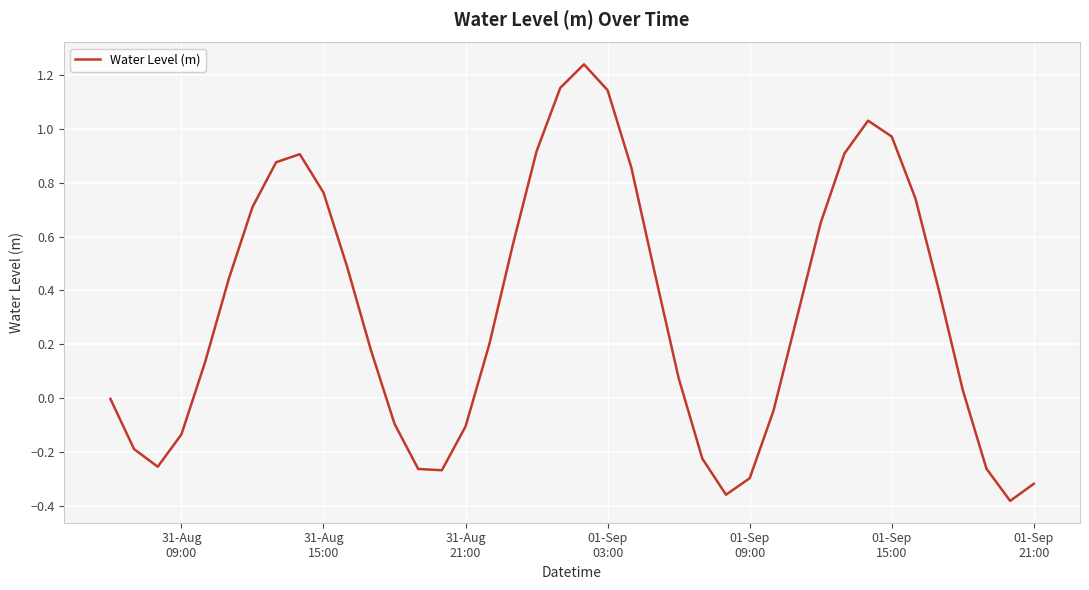

What is the difference between the maximum and minimum values?

1.6